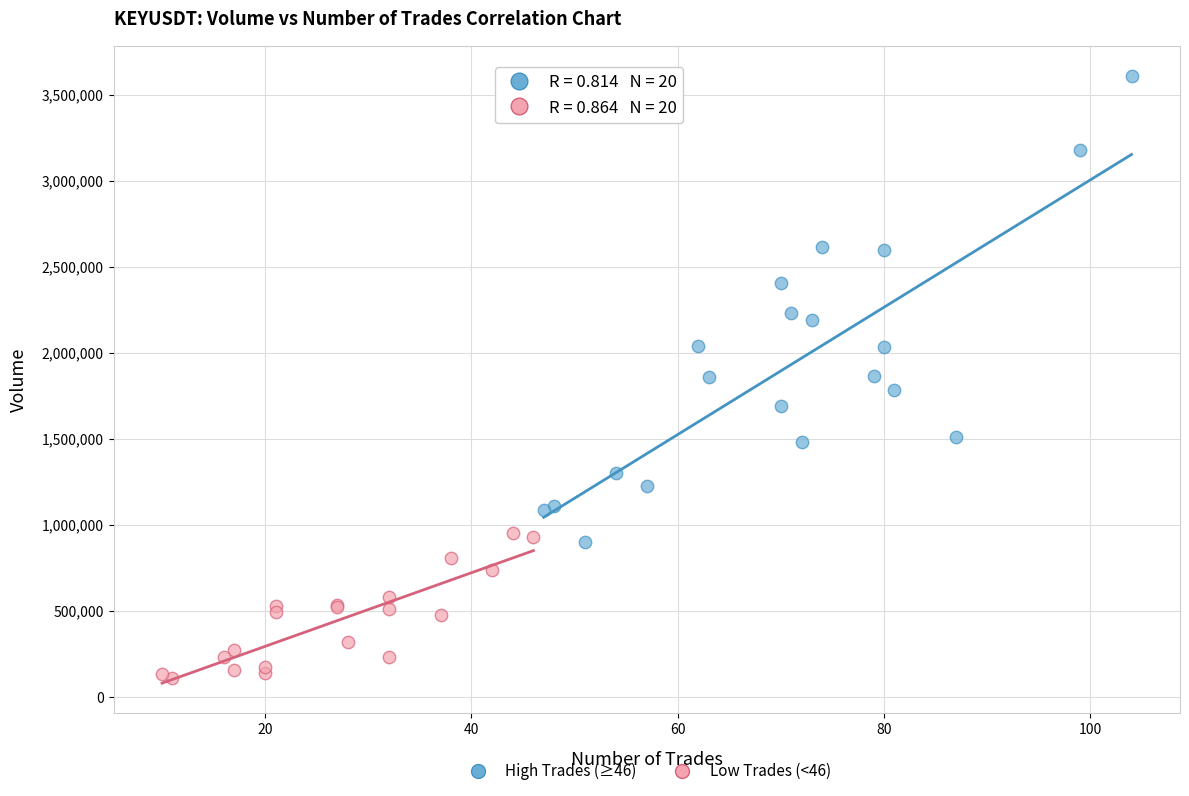

Which series has the widest spread of Y values?

High Trades (≥46)